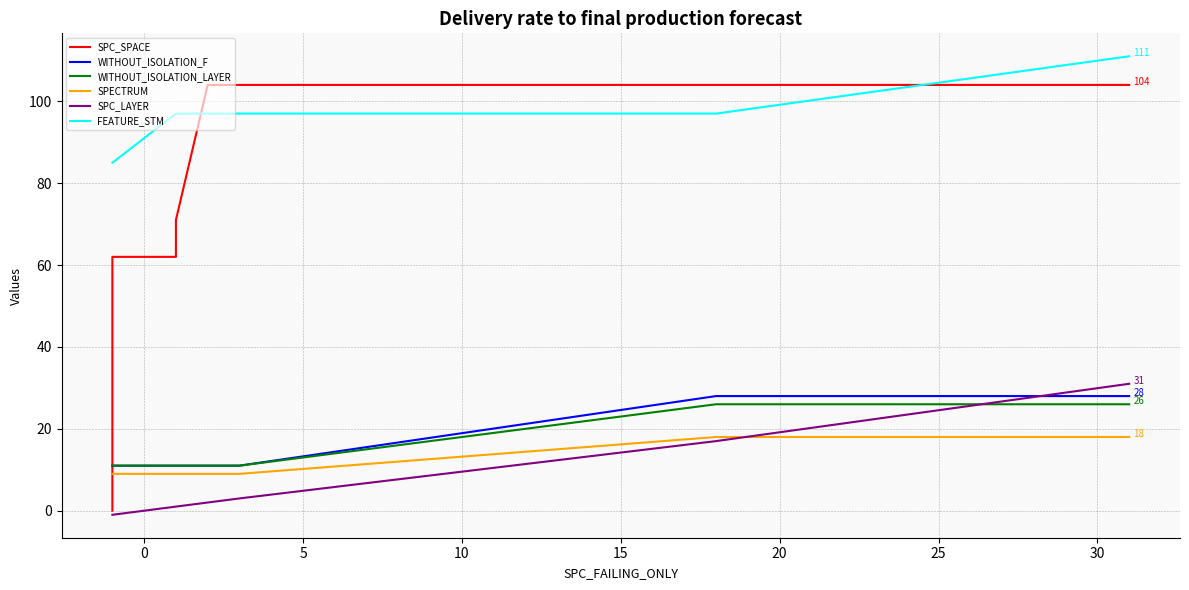

Which series has the largest range (max minus min)?

SPC_SPACE